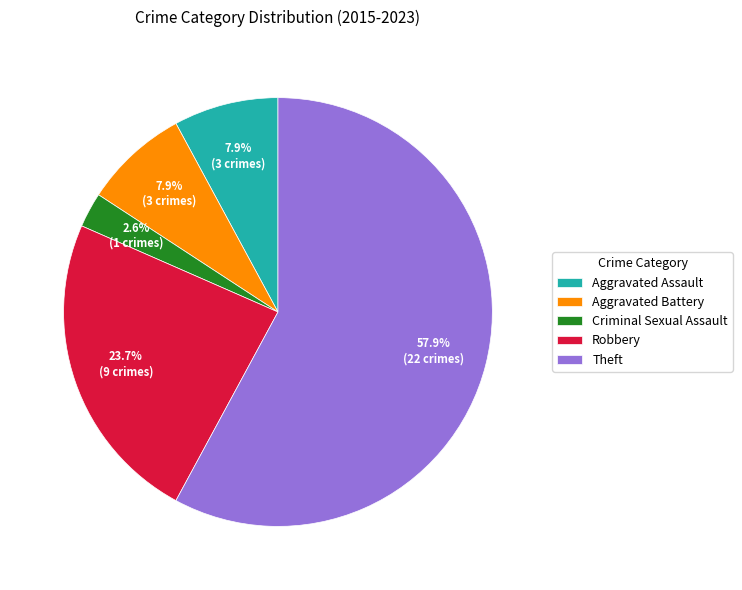

What is the majority slice?

Theft